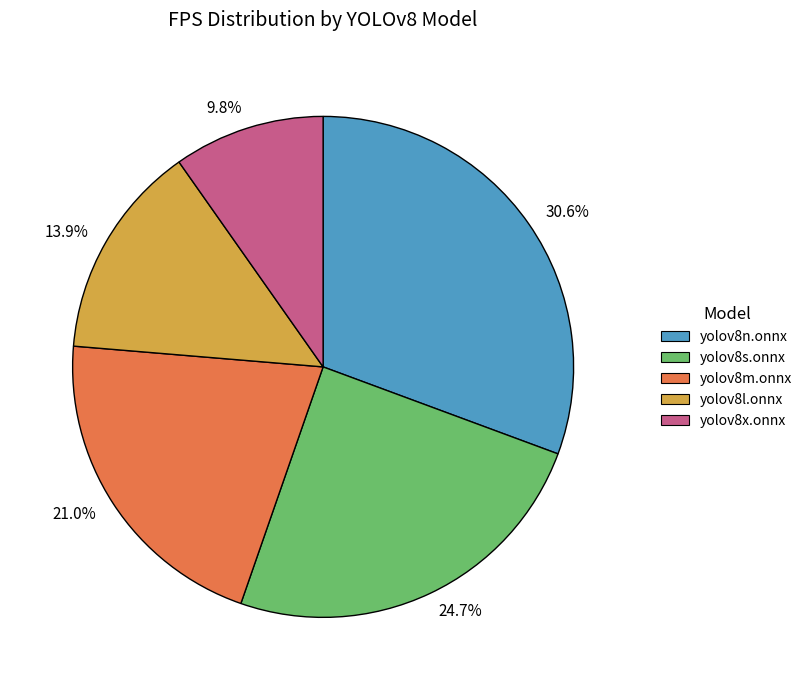

Which has a higher value, 24.7% or 13.9%?

24.7%